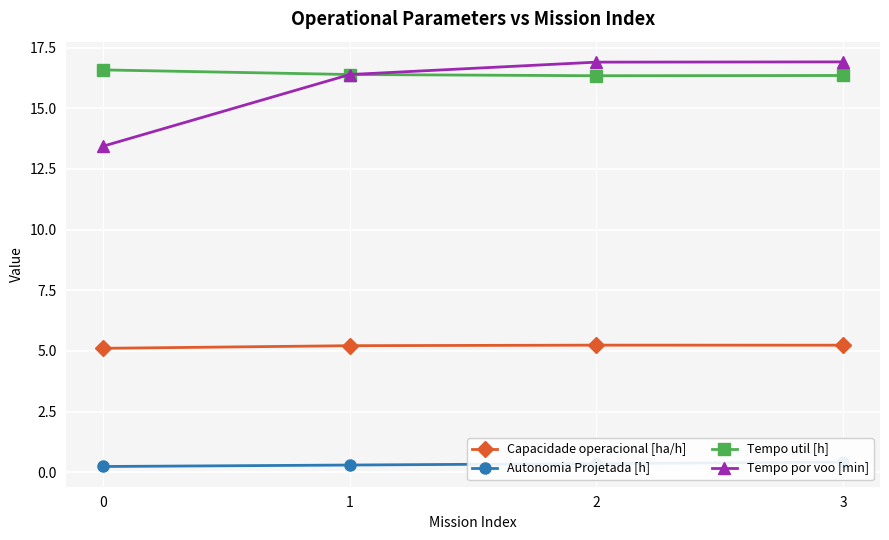

True or false: Tempo util [h] and Capacidade operacional [ha/h] cross at least once.

False